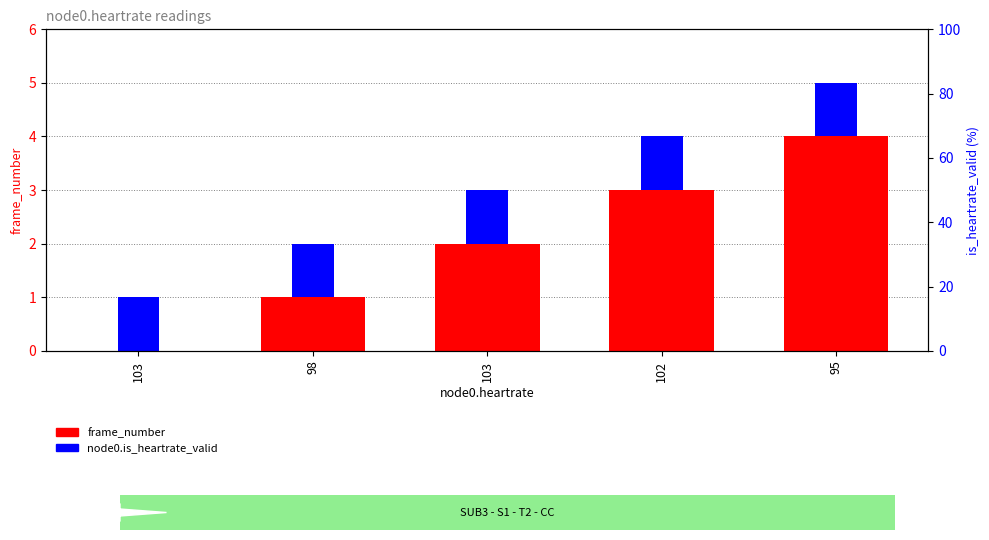

Reading left to right, what are all the values shown in this chart?

frame_number: 103=0	98=1	103=2	102=3	95=4
node0.is_heartrate_valid: 103=1	98=1	103=1	102=1	95=1